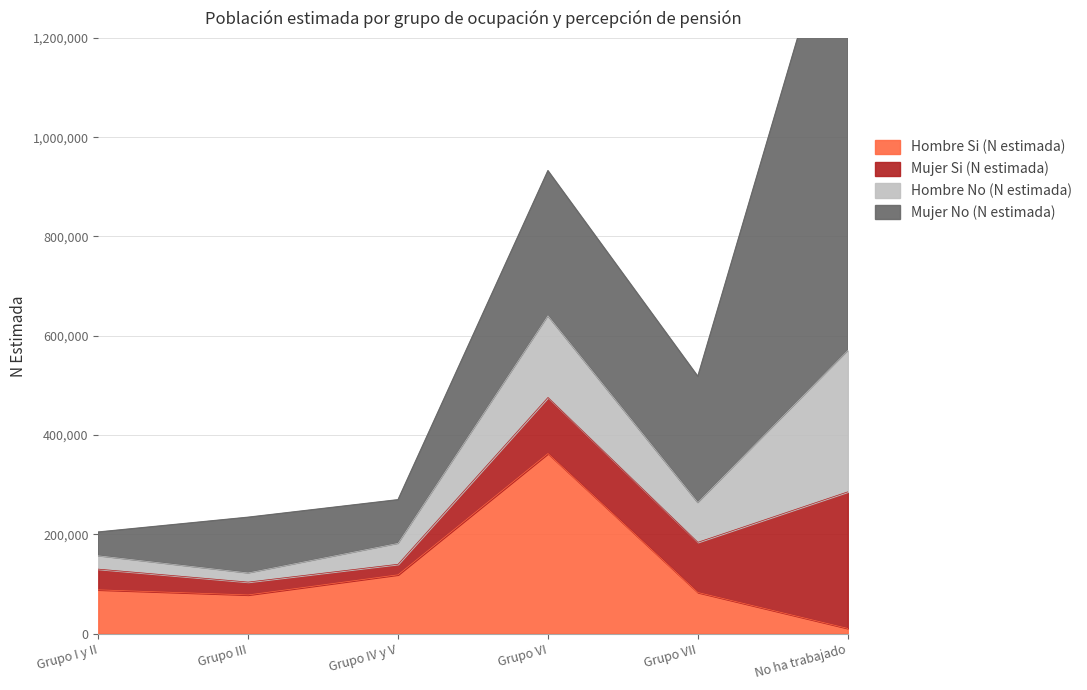

What is the spread (max minus min) of values at No ha trabajado?

1532562